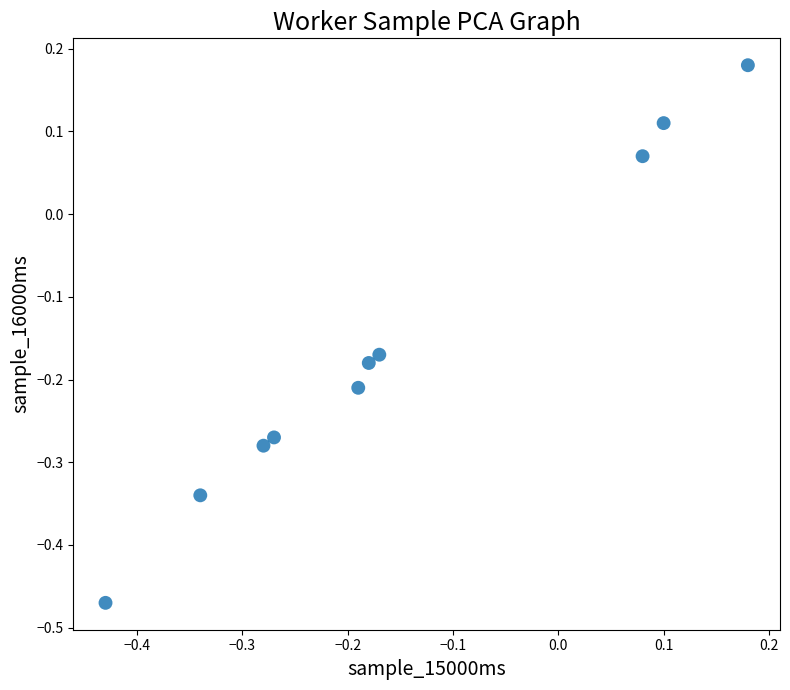

What is the range of X values (max minus min)?

0.6